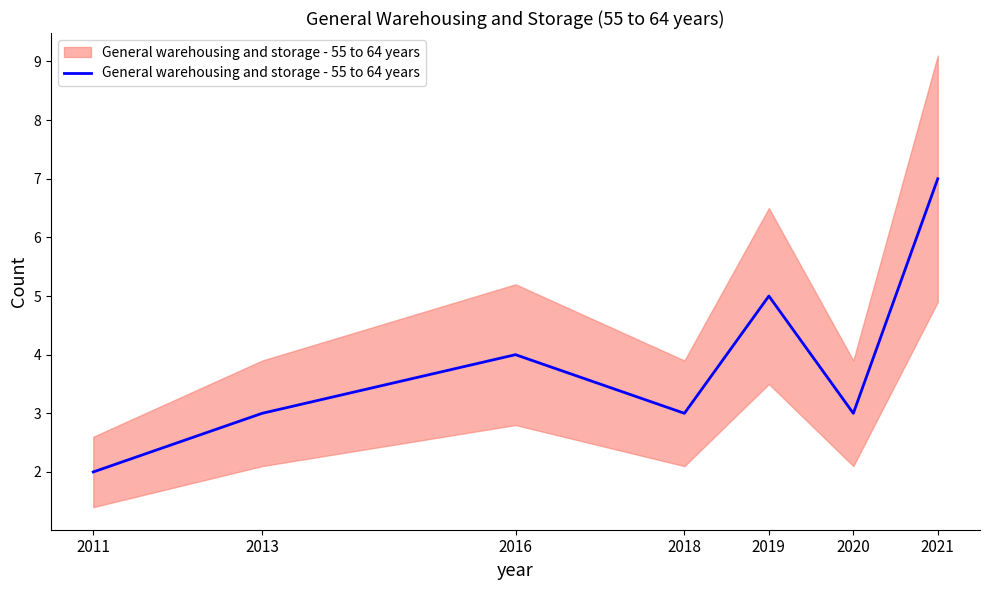

Reading left to right, extract all data points from this chart.

2	3	4	3	5	3	7